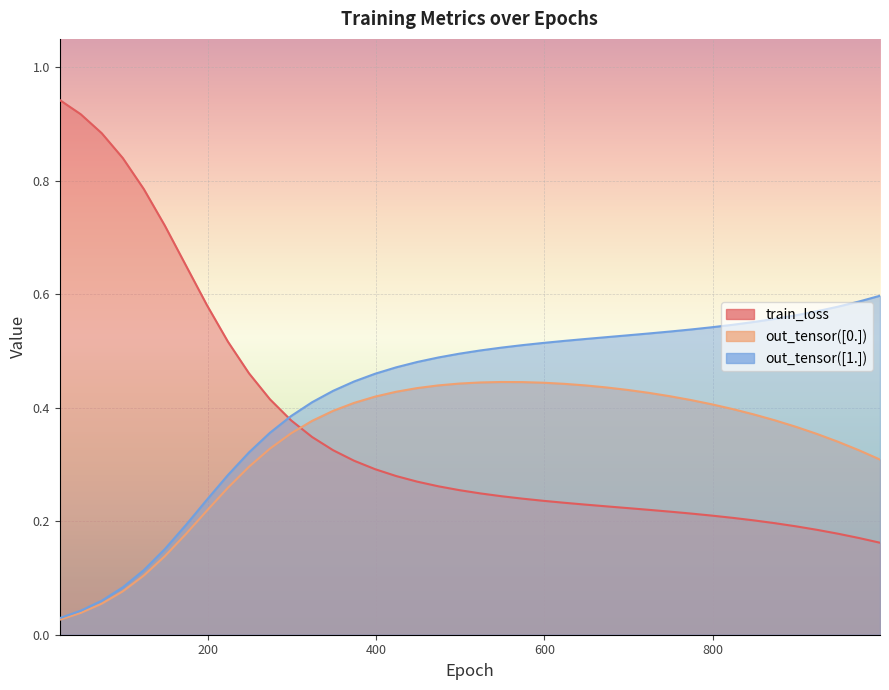

At how many categories does at least one series exceed 0?

40